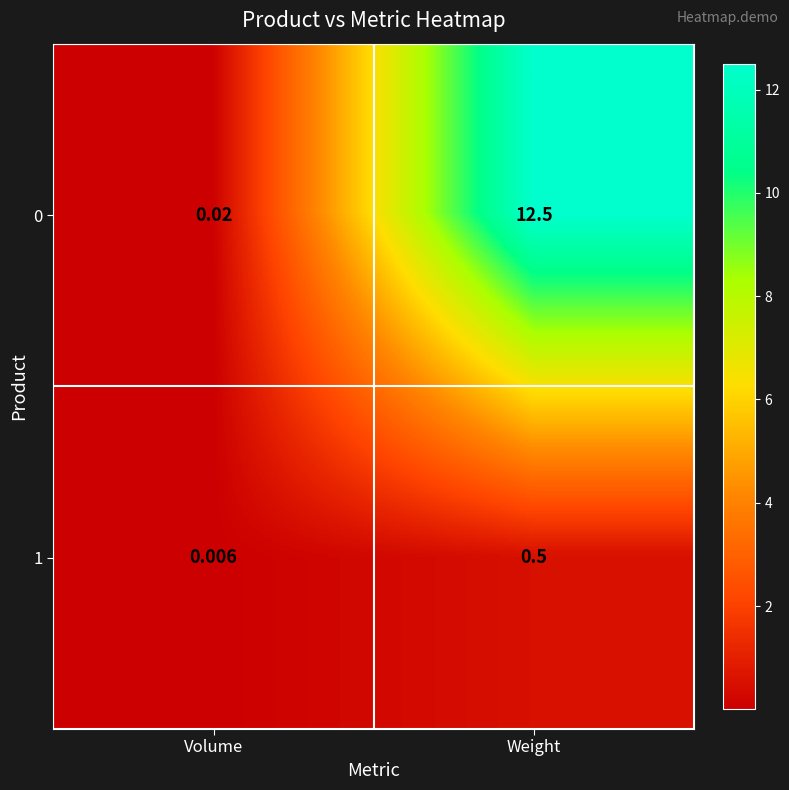

List the labels in order of 1 value, largest first.

Weight, Volume